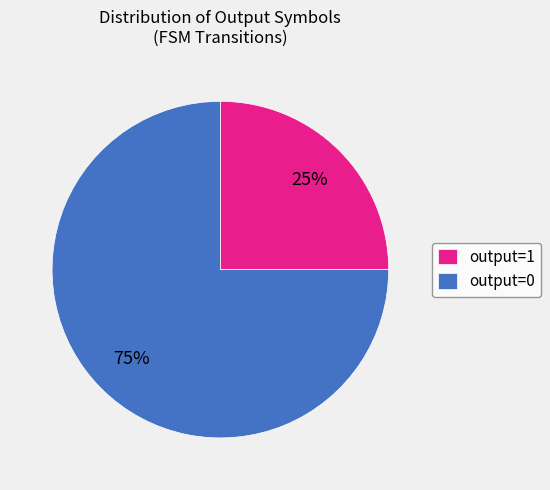

How many slices are in this pie chart?

2